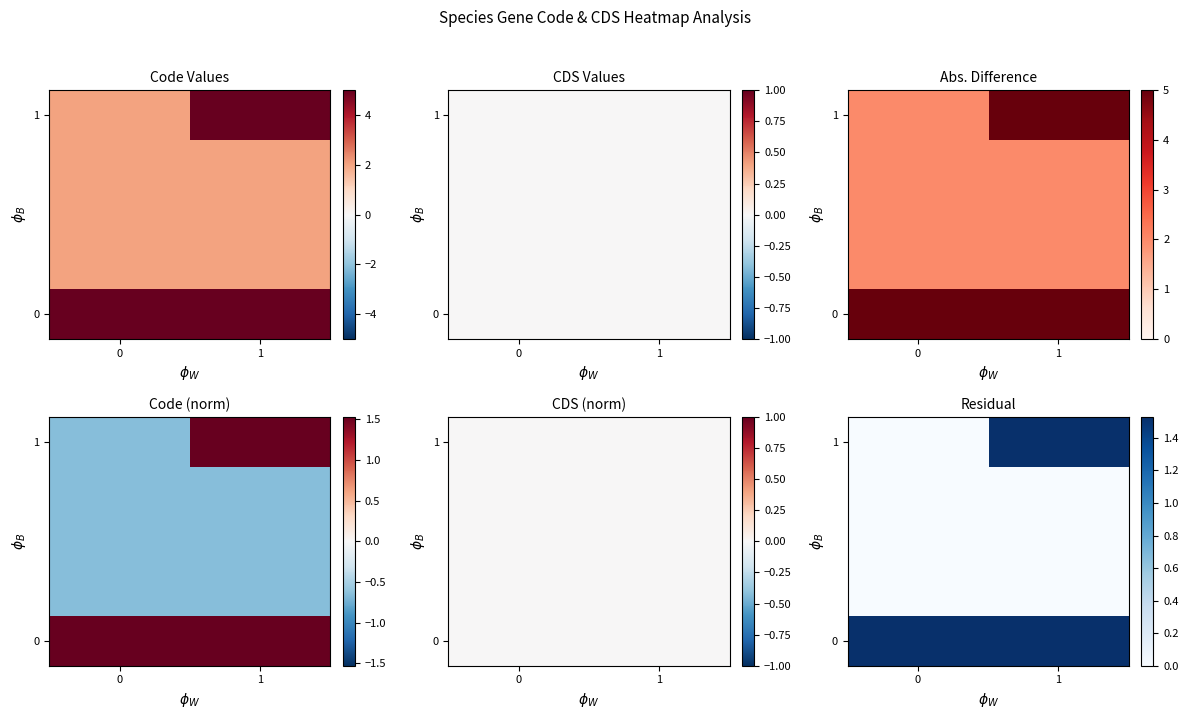

At which category is the sum across all series the highest?

1